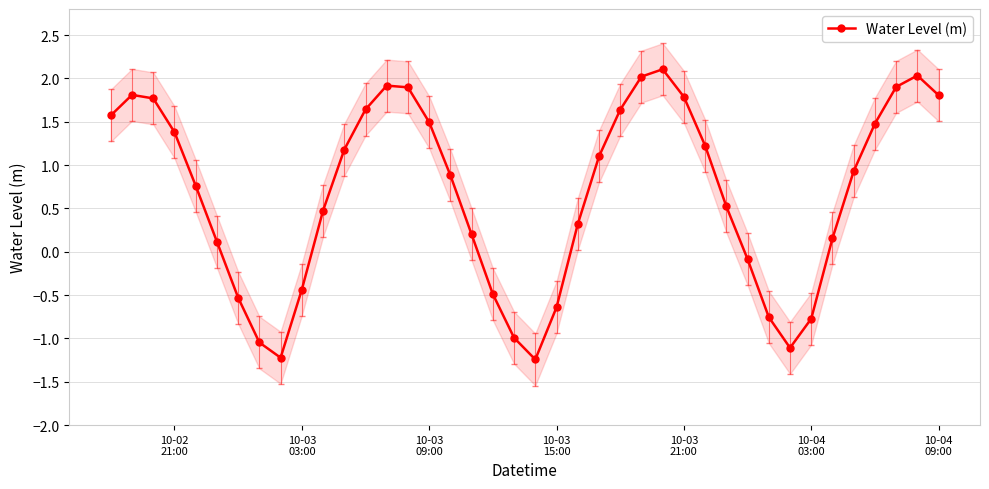

Reading left to right, extract all data points from this chart.

1.6	1.8	1.8	1.4	0.8	0.1	-0.5	-1.0	-1.2	-0.4	0.5	1.2	1.6	1.9	1.9	1.5	0.9	0.2	-0.5	-1.0	-1.2	-0.6	0.3	1.1	1.6	2.0	2.1	1.8	1.2	0.5	-0.1	-0.8	-1.1	-0.8	0.2	0.9	1.5	1.9	2.0	1.8